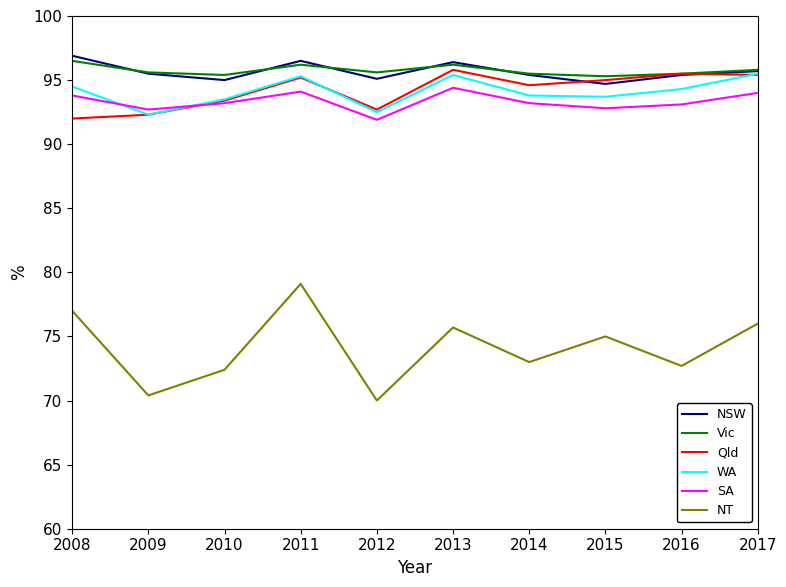

What value does the SA series have at 2012?

91.9